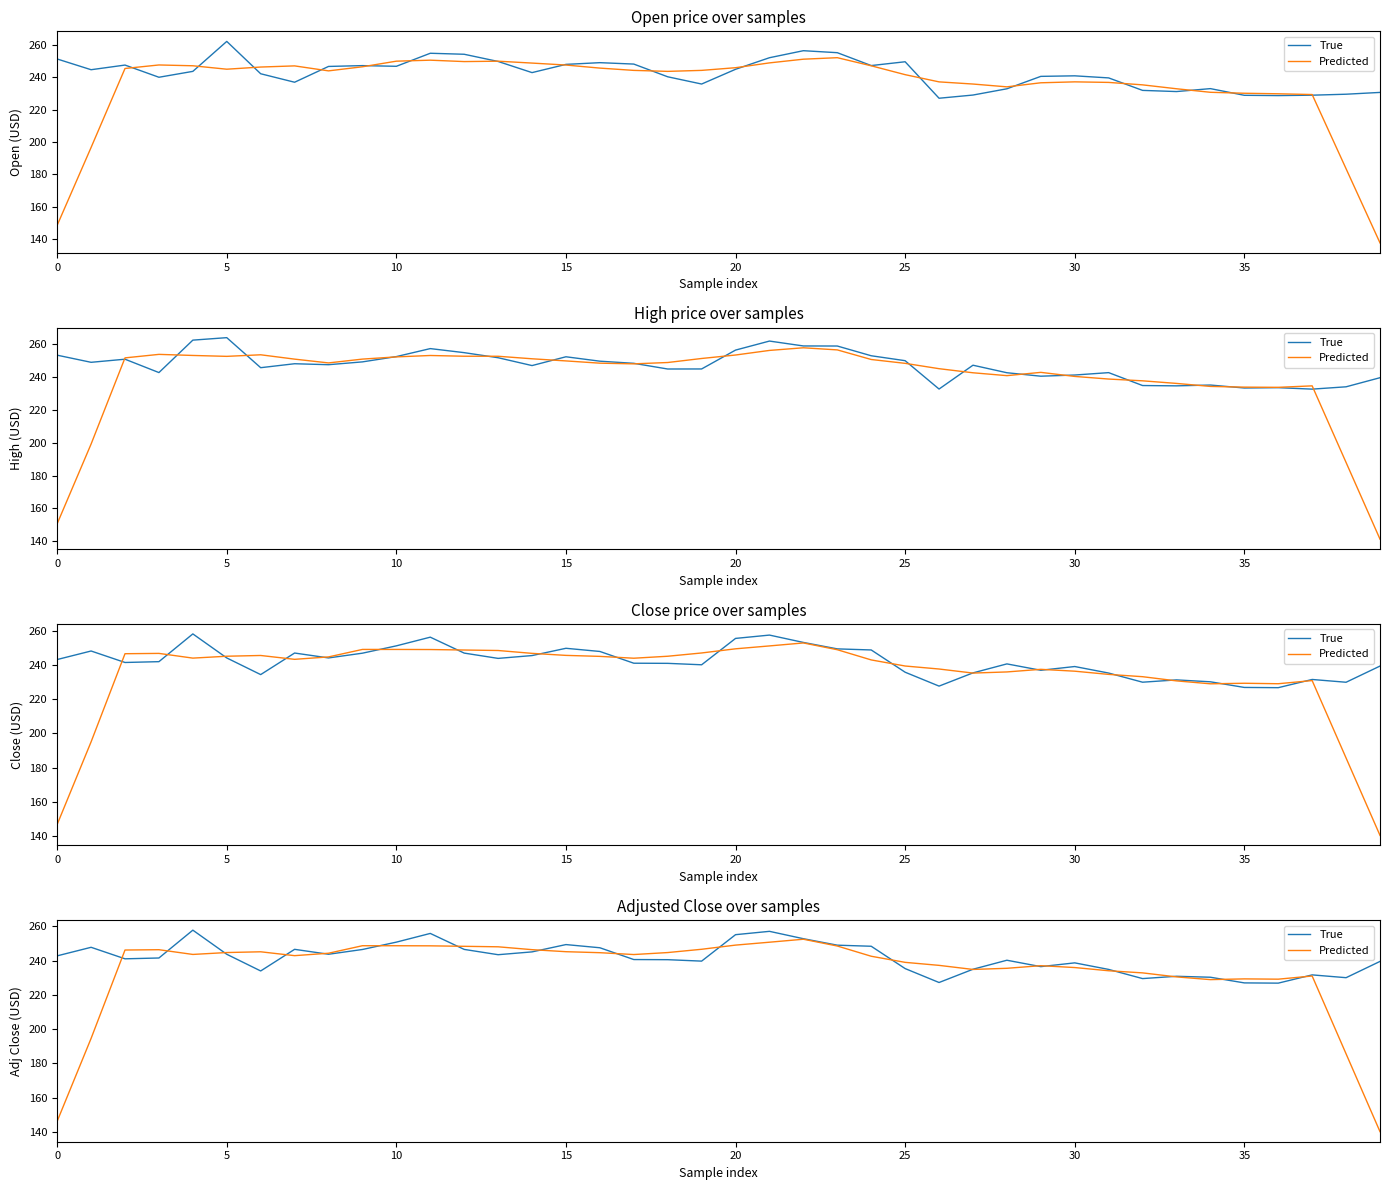

At how many categories does at least one series exceed 213?

40